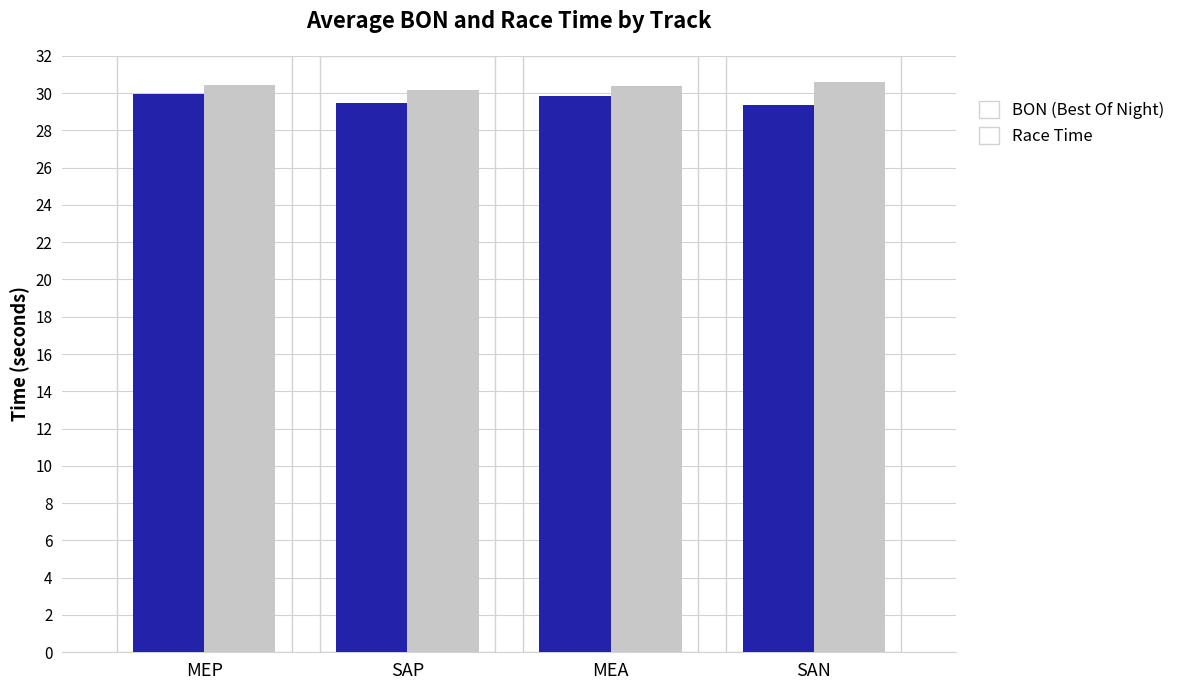

Are the bars grouped side by side (vs. stacked)?

Yes